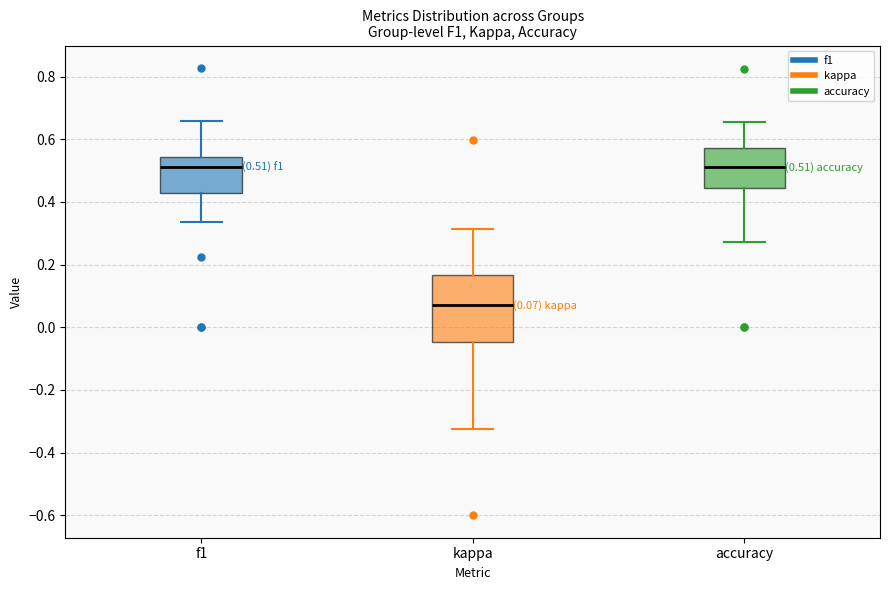

Which box is the tallest, from its lower edge to its upper edge?

kappa